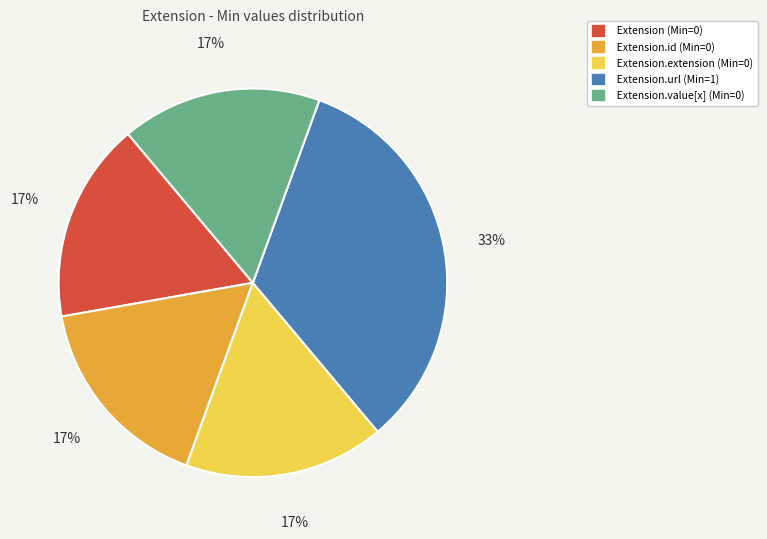

Is there a majority slice in this chart?

No